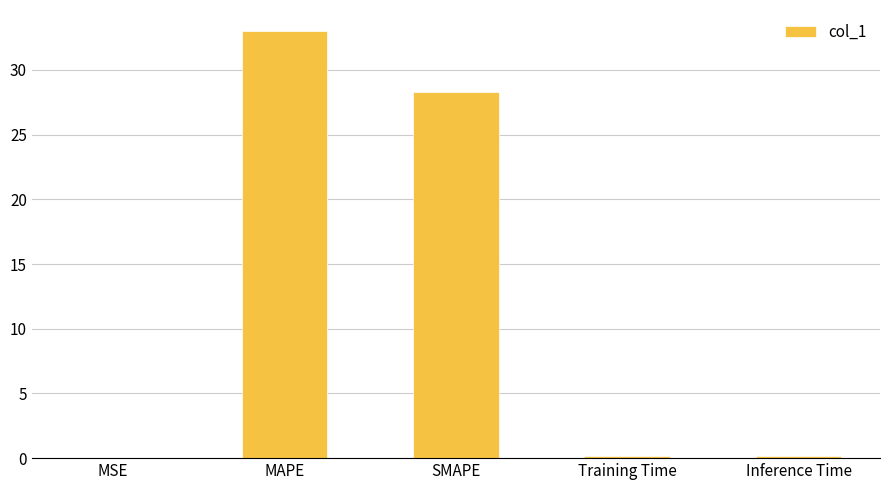

What is the average value?

12.3